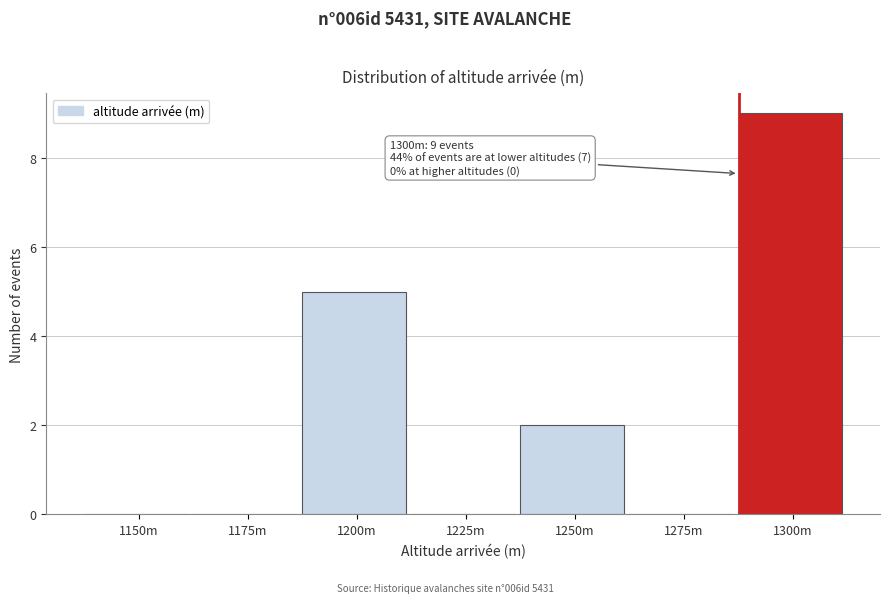

Reading left to right, list all the values displayed in this chart.

1150m=0	1175m=0	1200m=5	1225m=0	1250m=2	1275m=0	1300m=9